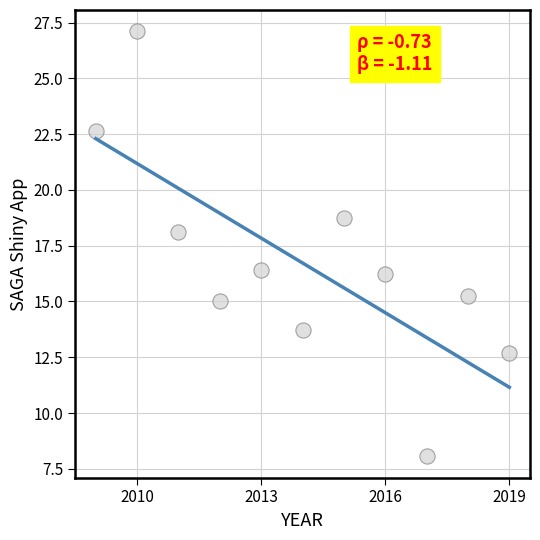

What is the average X value?

2014.0